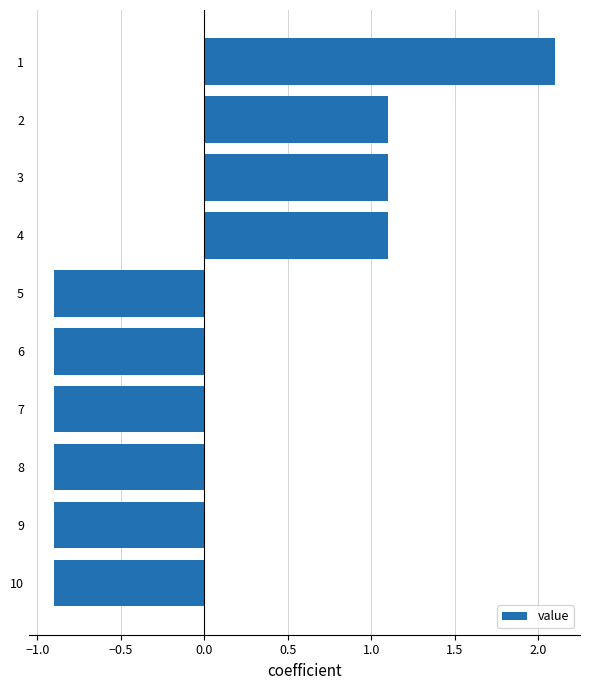

Is it true that the value at 4 is 1.1?

True